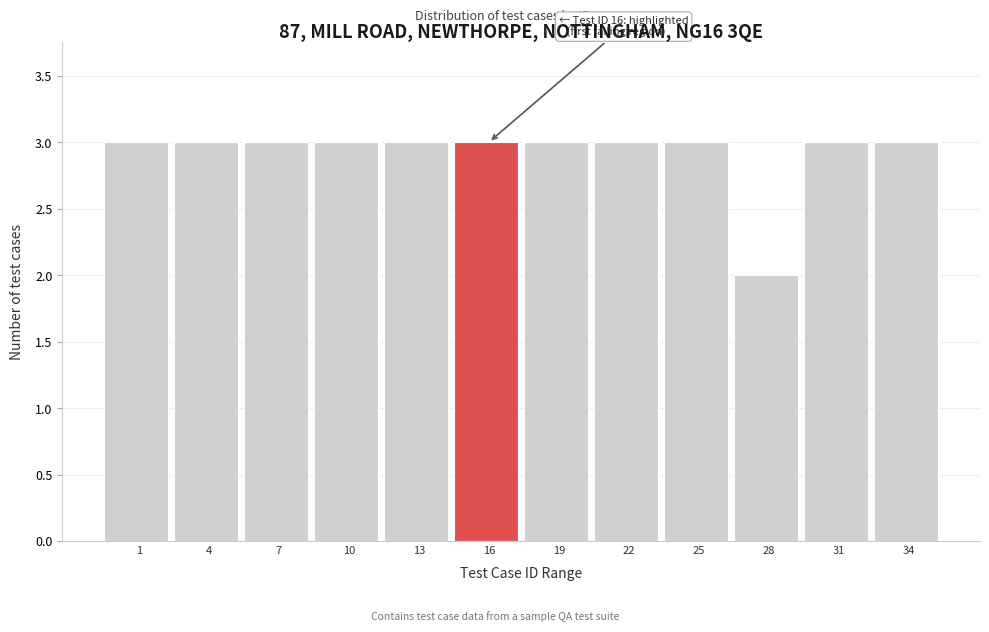

Reading left to right, extract all data points from this chart.

3	3	3	3	3	3	3	3	3	2	3	3